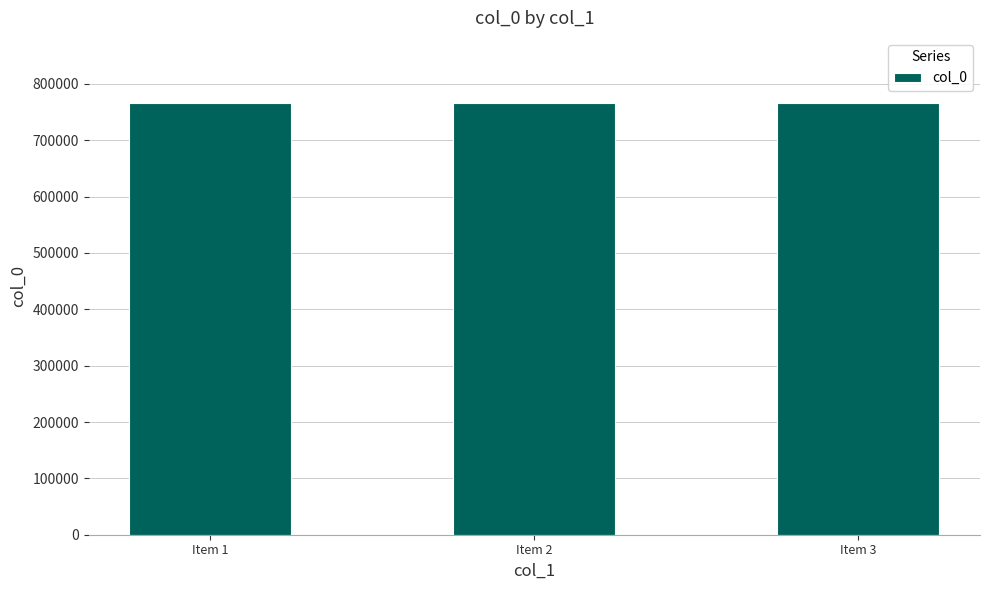

What is the maximum value shown in the chart?

766659